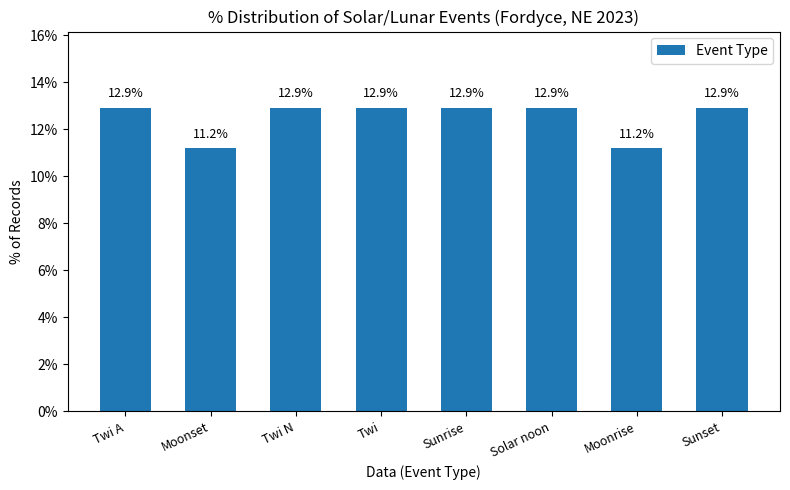

What is the label of the 5th bar from the right?

Twi